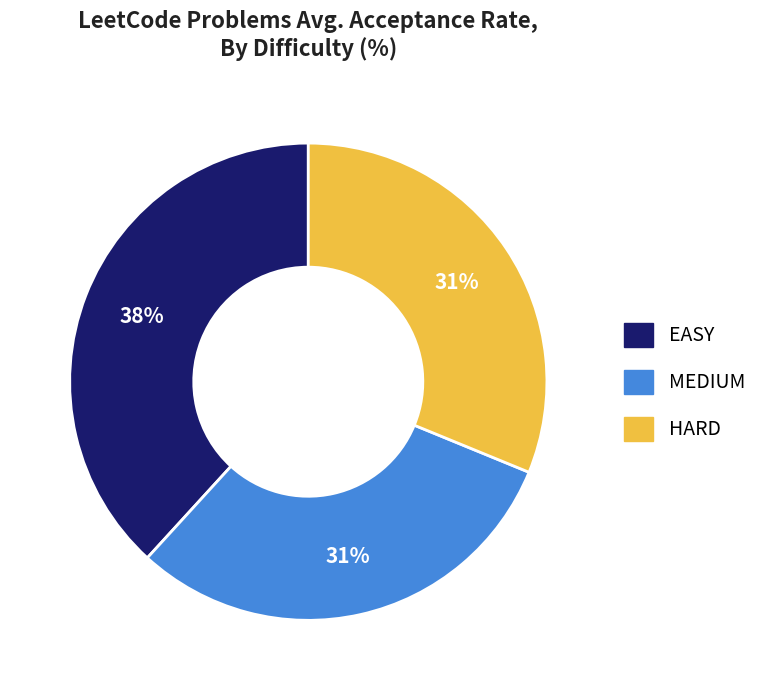

Which category has the biggest portion of the pie?

EASY